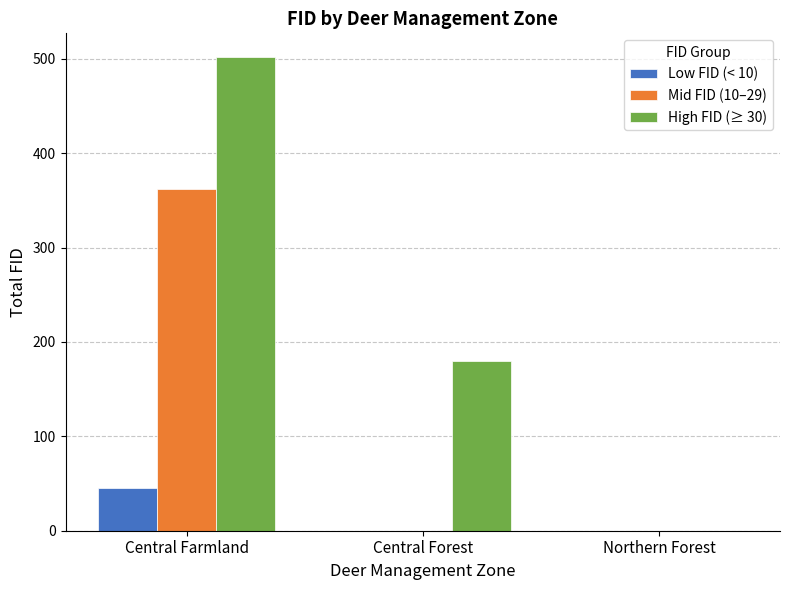

True or false: High FID (≥ 30) has a value of 180 at Central Forest.

True